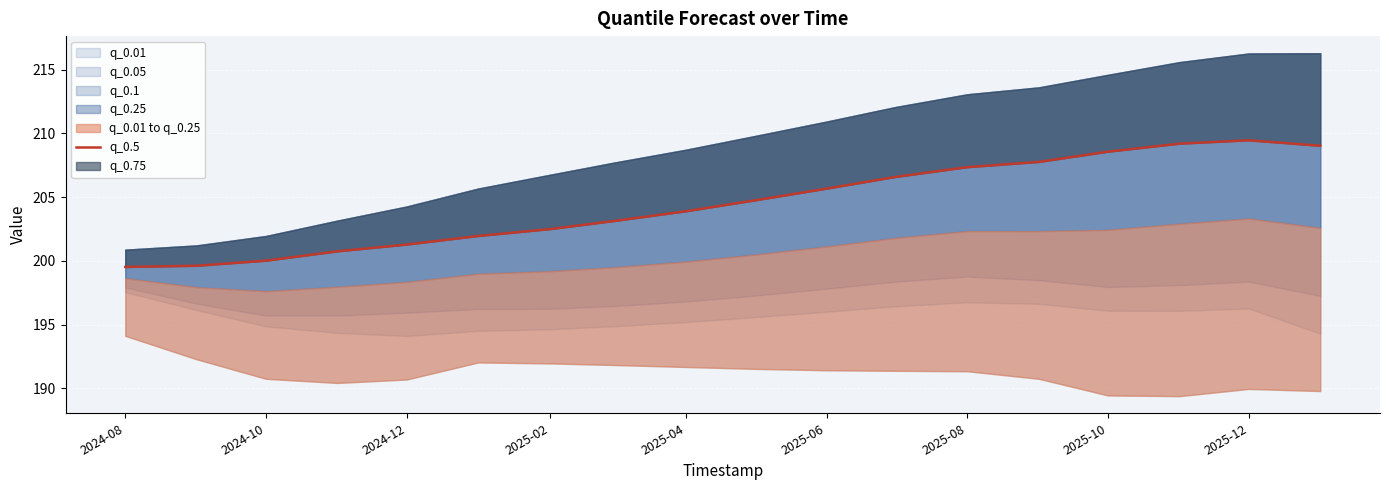

What is the average value?

204.5